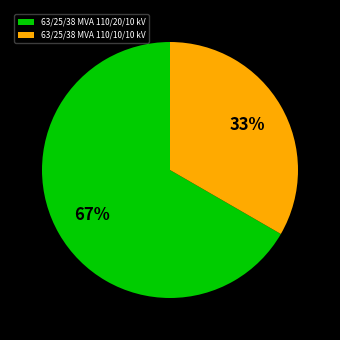

To the nearest percent, what percentage of the pie is 63/25/38 MVA 110/20/10 kV?

67%